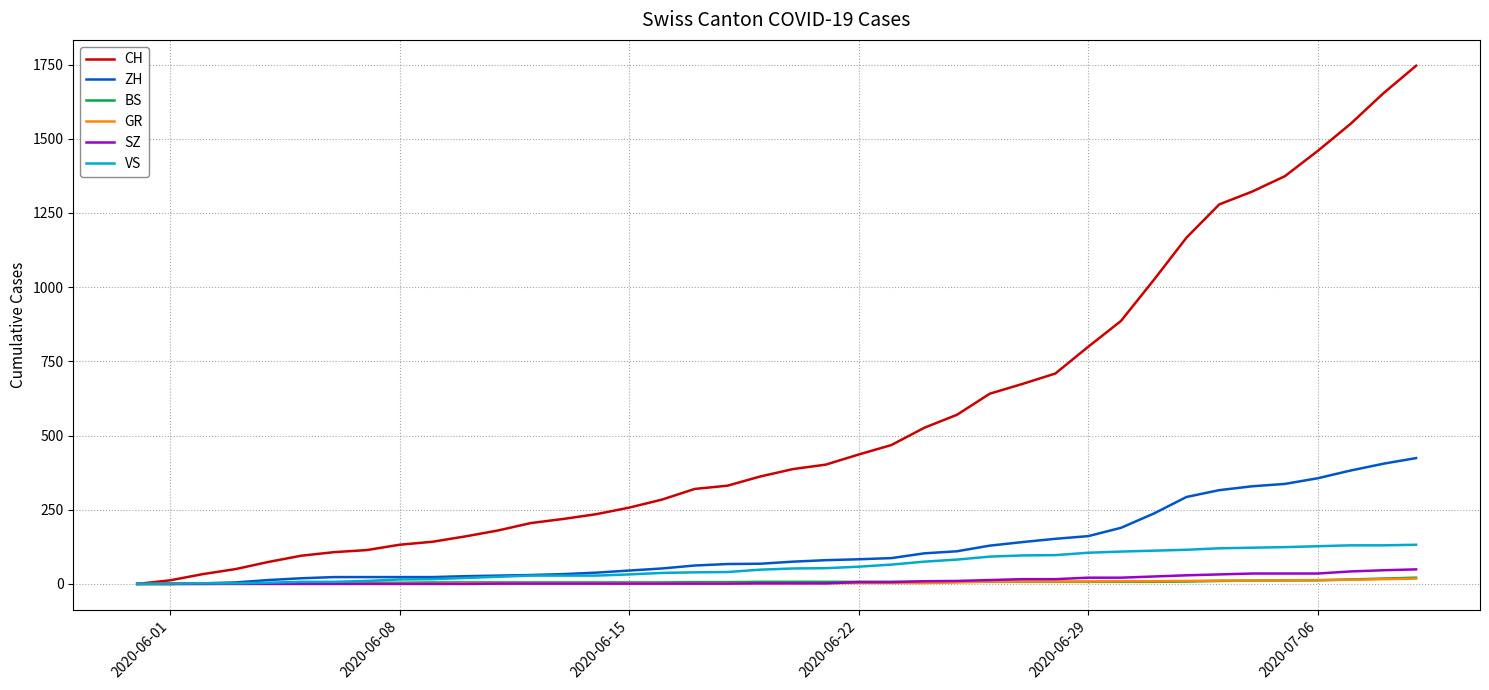

Which series has the largest total across all categories?

CH